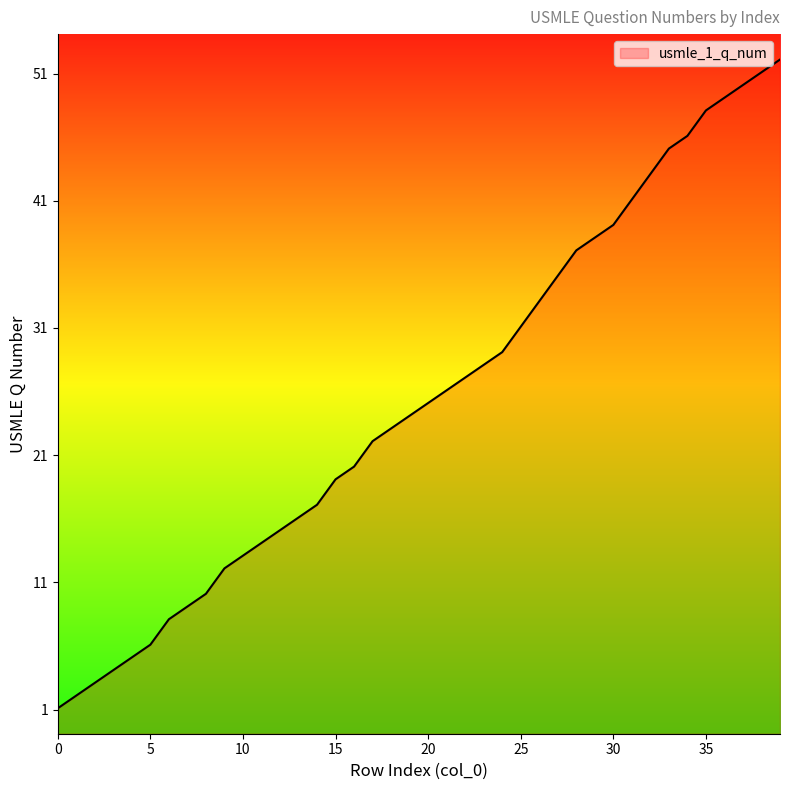

Where does the data first go above 25?

20